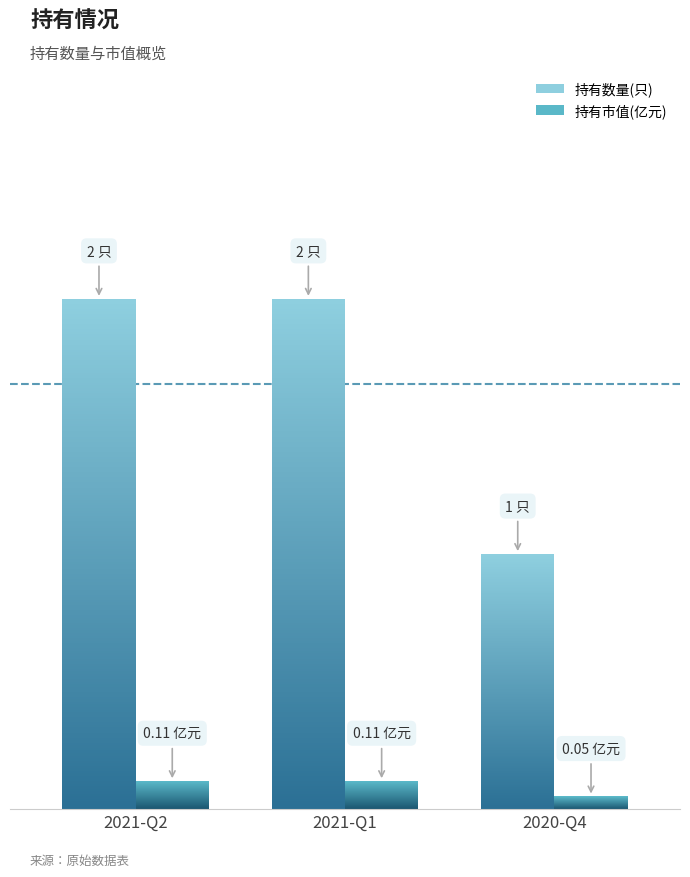

Which series changed the most between 2021-Q1 and 2020-Q4?

持有数量(只)